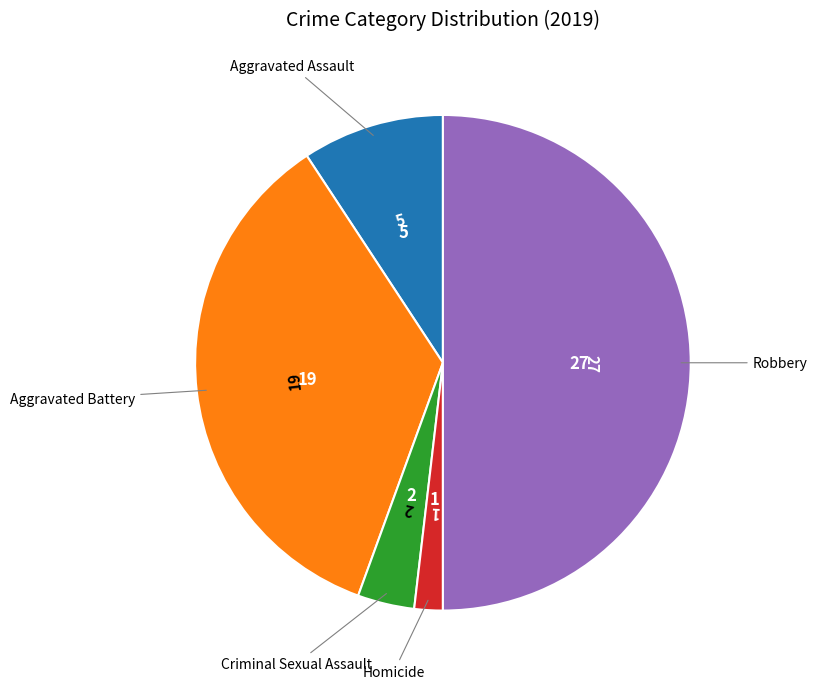

To the nearest percent, what is the difference between the largest and smallest slice percentages?

48%